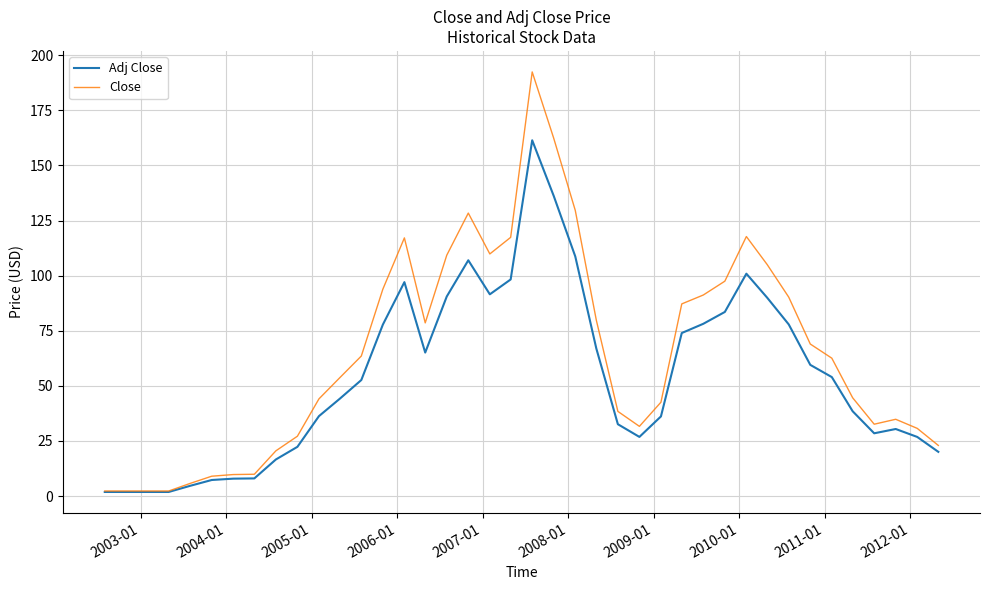

Which series has the largest range (max minus min)?

Close